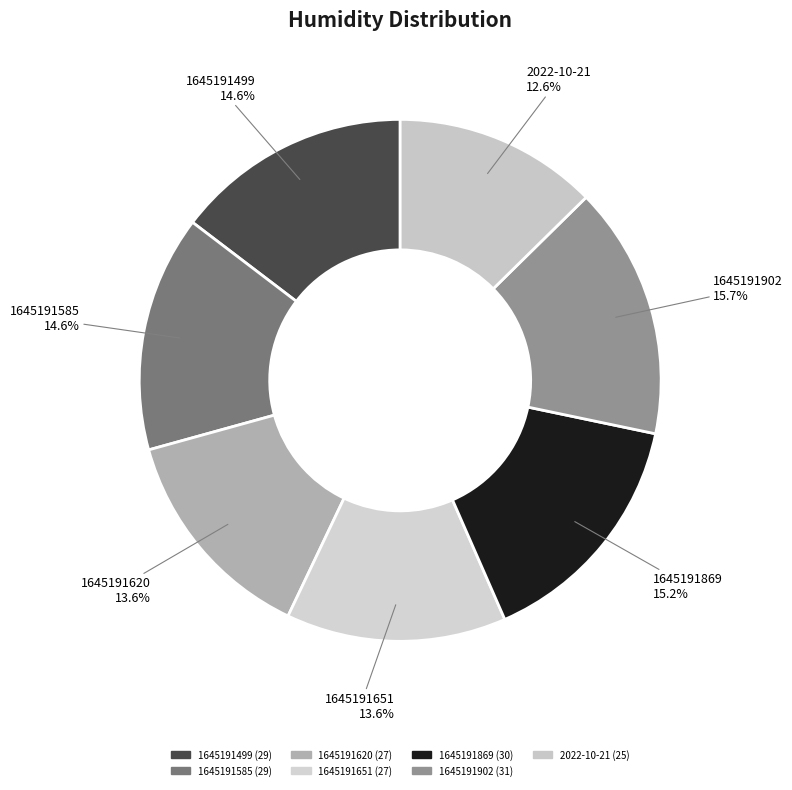

What percentage is NOT represented by 1645191902?

84.3%